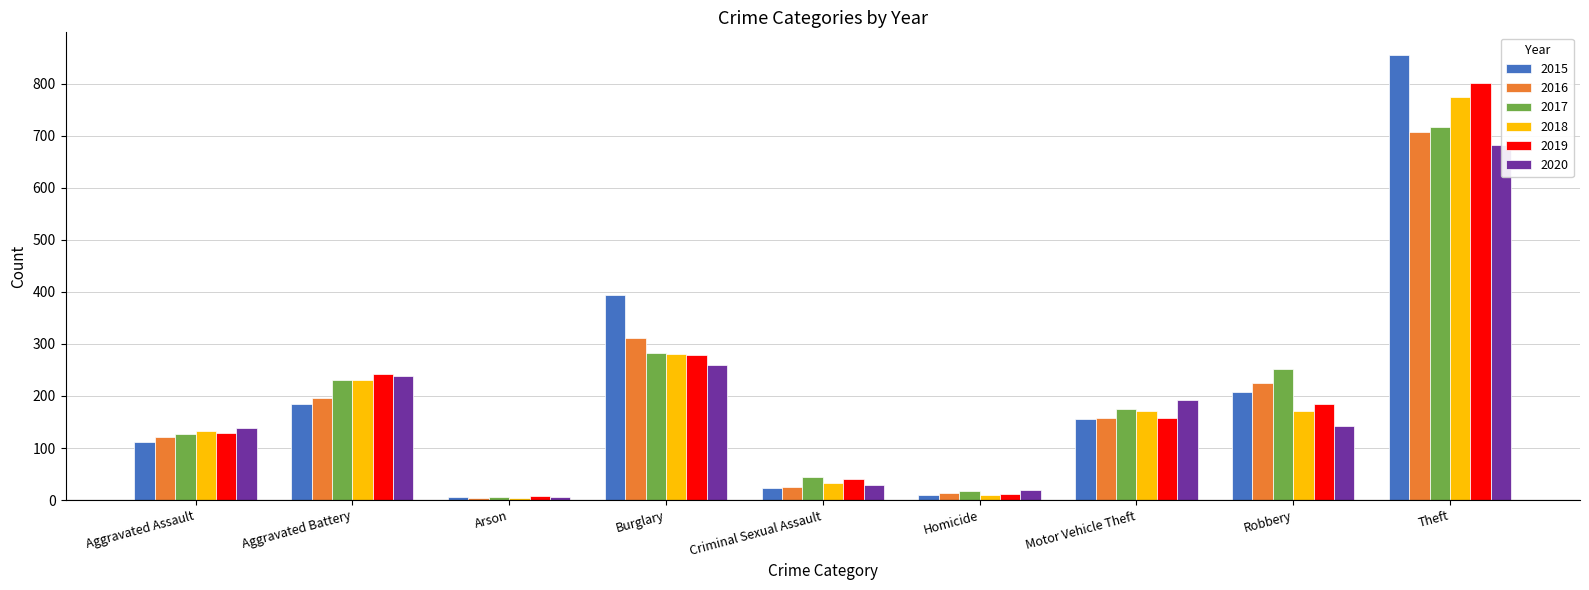

What is the value of the 2019 bar at the 8th from the left?

185